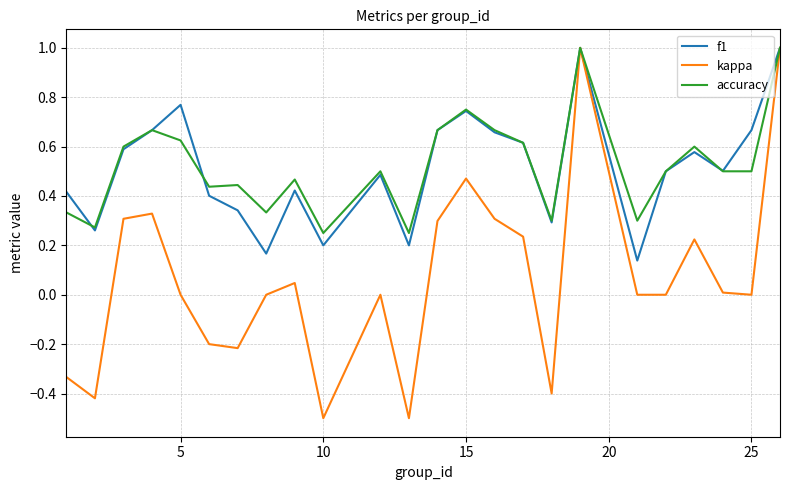

What is the sum of all accuracy values?

12.6